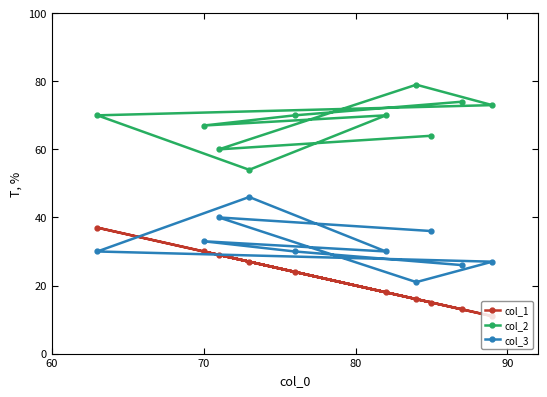

What is the average value of the col_3 series?

32